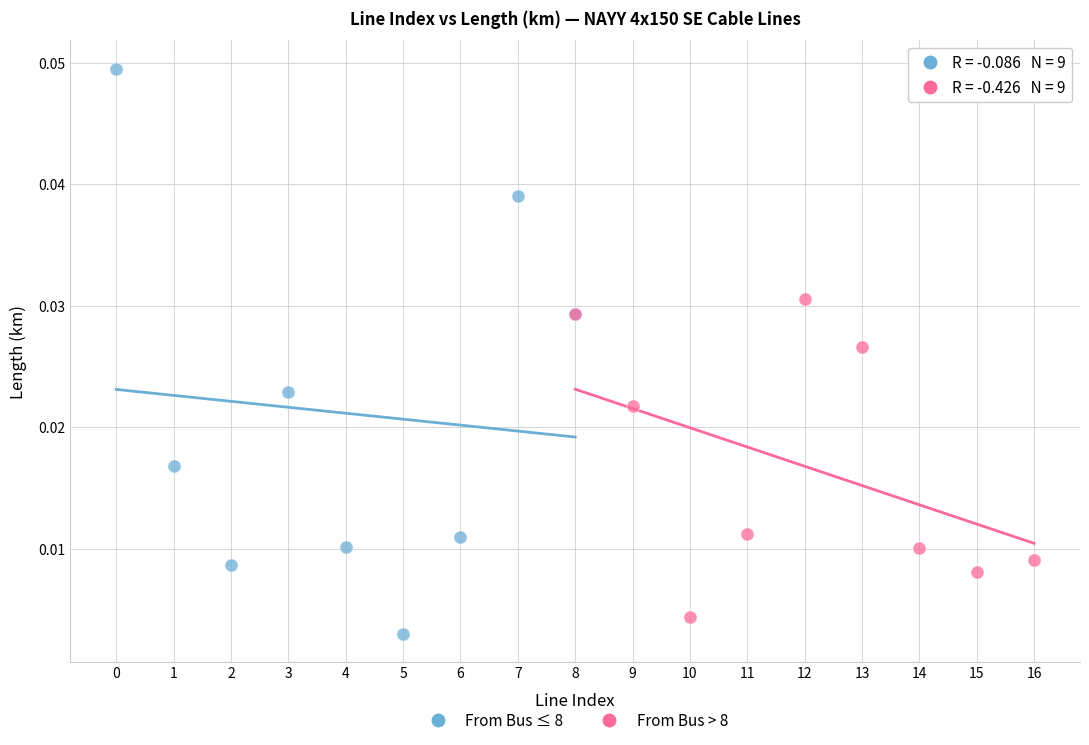

Which series contains the highest Y value?

From Bus ≤ 8